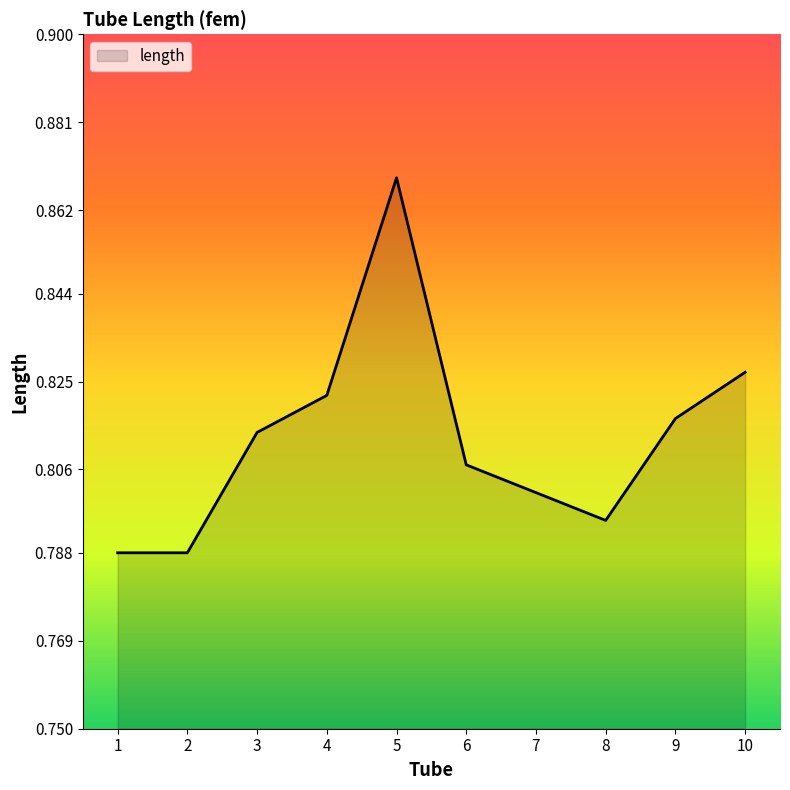

What is the sum of all values?

8.1